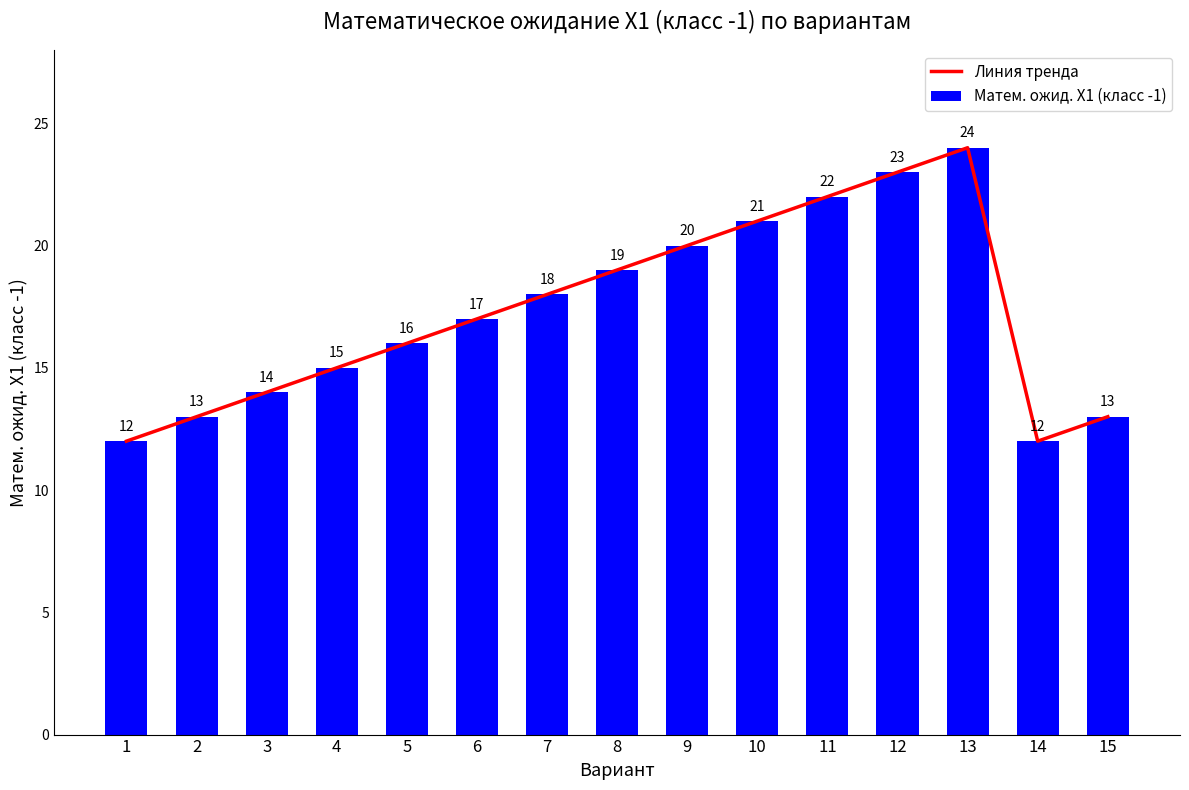

Rank the series at 7 from lowest to highest value.

Линия тренда, Матем. ожид. X1 (класс -1)